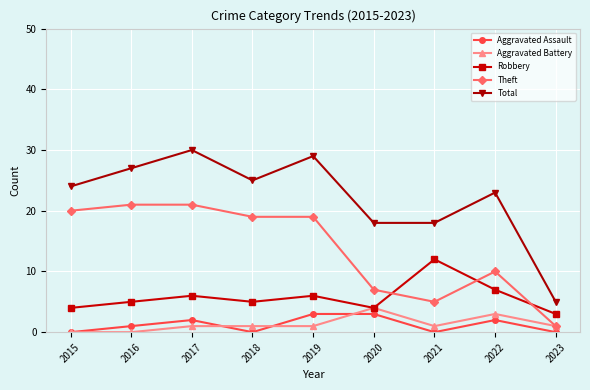

What is the average value of the Aggravated Battery series?

1